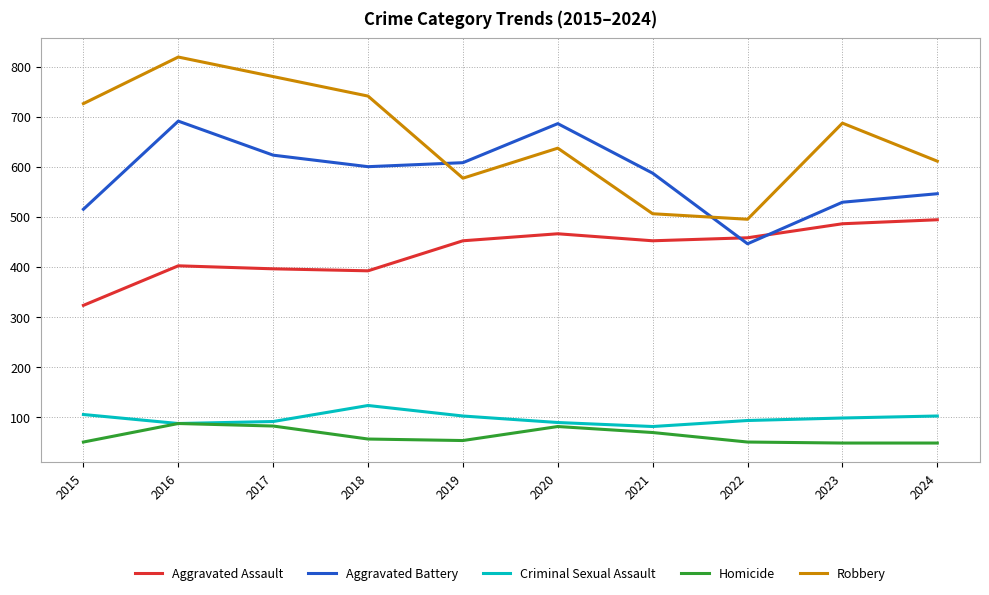

Where does the Robbery series first go above 687?

2015